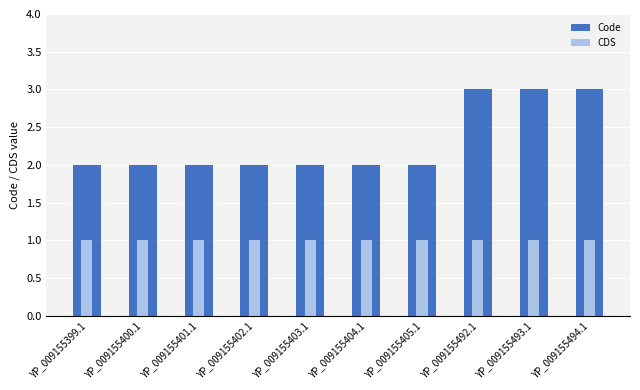

How many Code values are between 2 and 3?

10